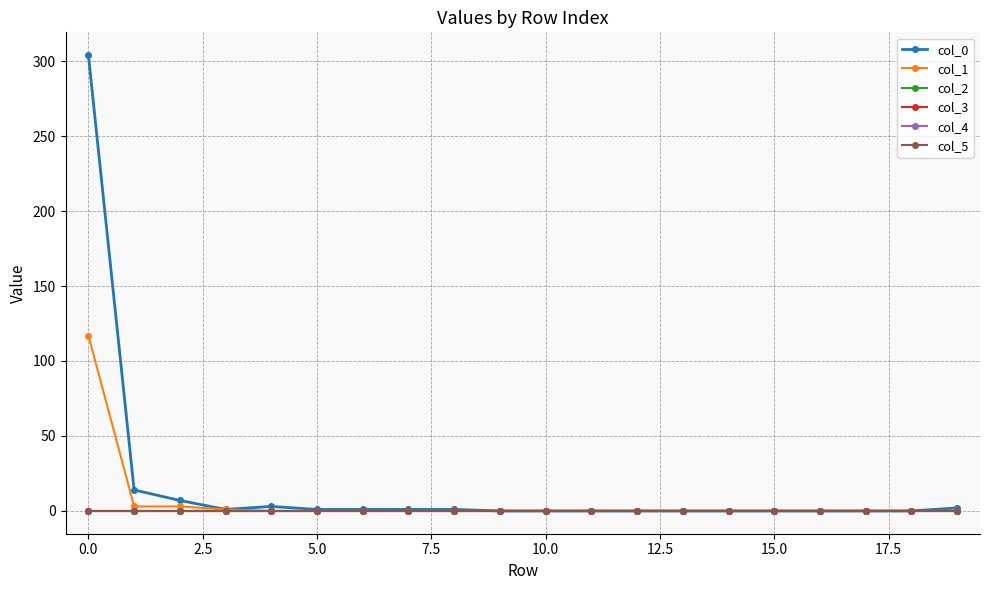

What is the difference between the maximum and minimum values in the col_1 series?

117